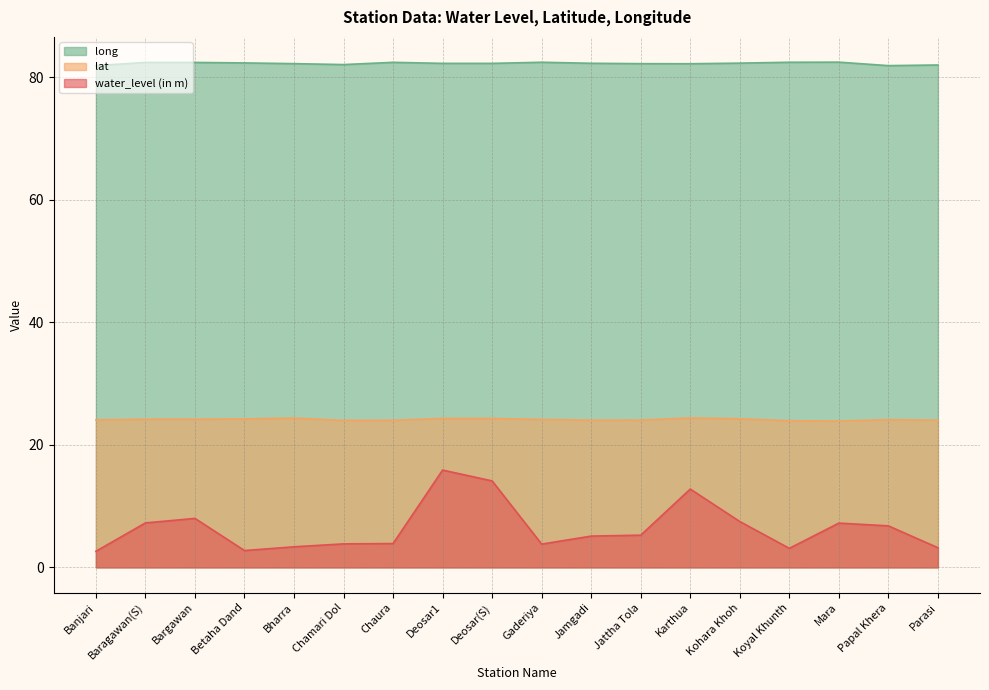

Between Bargawan and Gaderiya, which series saw the biggest shift?

water_level (in m)